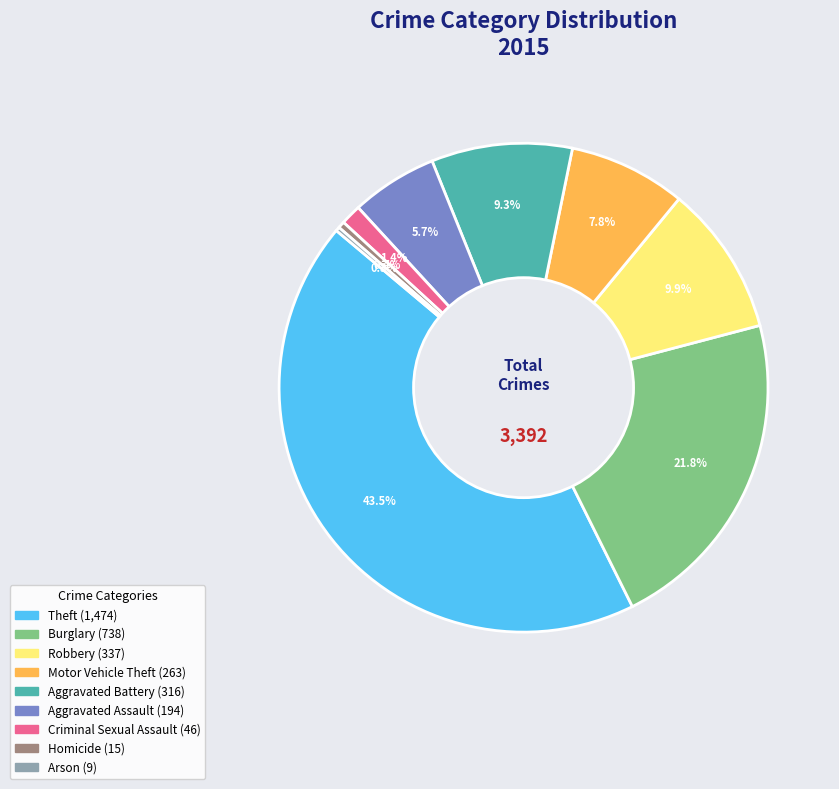

Is it true that Aggravated Assault is 6% of the pie?

True